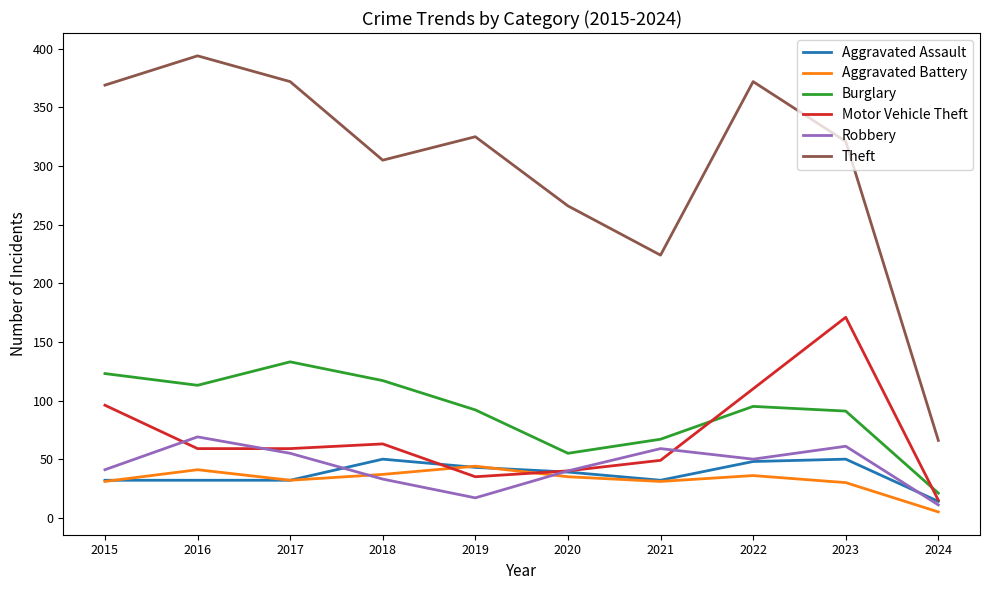

Is it true that Motor Vehicle Theft equals 34 at 2021?

False